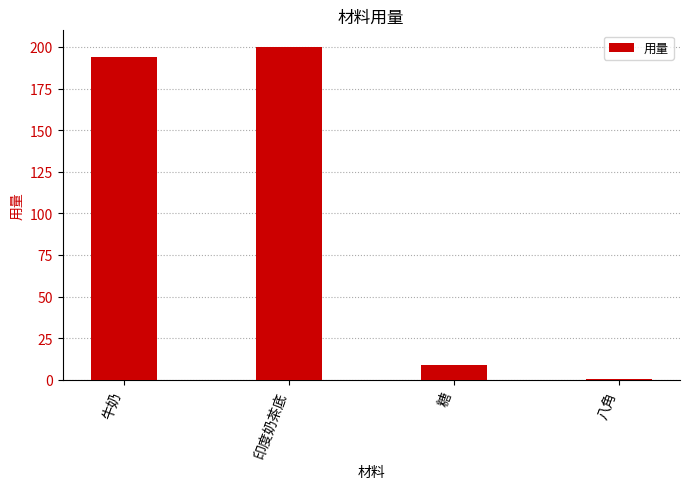

Where is the data nearest to the value 100?

糖